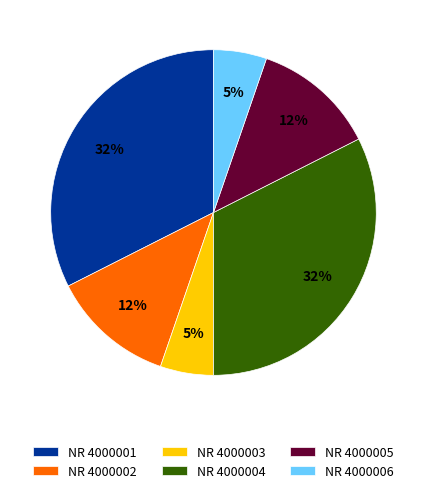

What percentage is the NR 4000005 slice, to the nearest percent?

12%